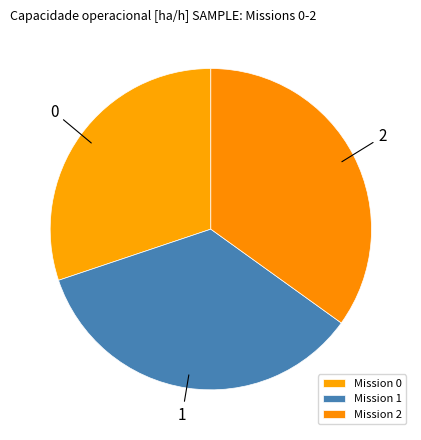

How many segments does this pie chart have?

3